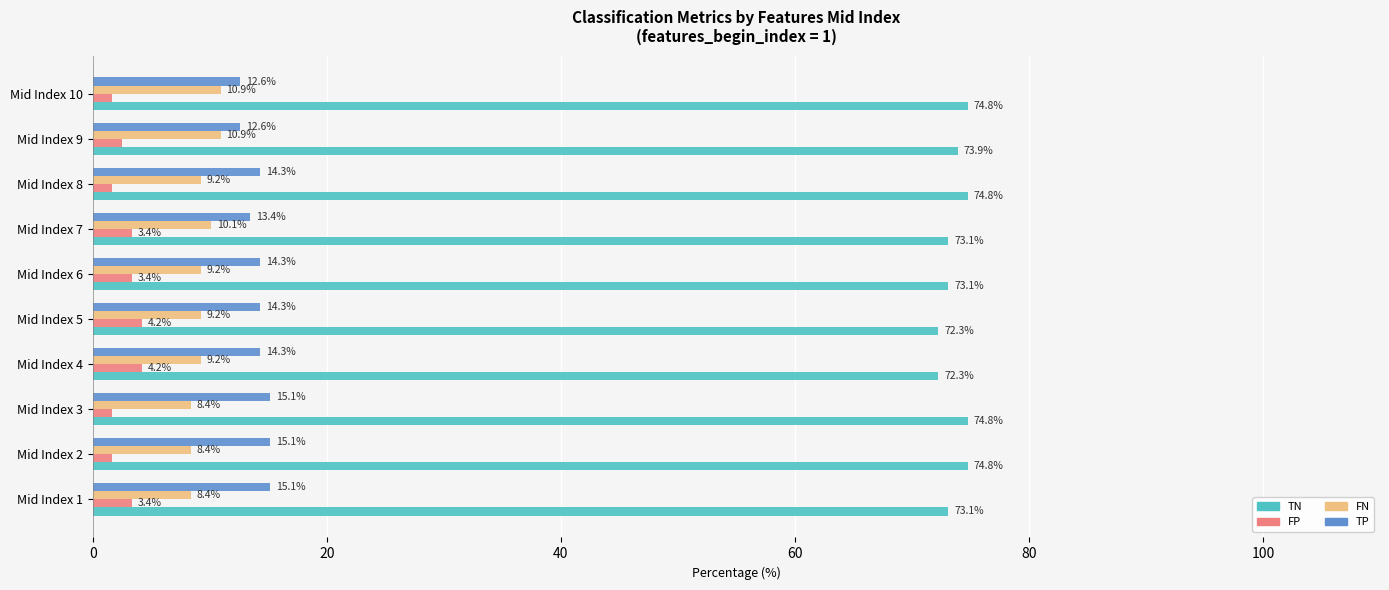

What is the spread (max minus min) of values at Mid Index 9?

71.4